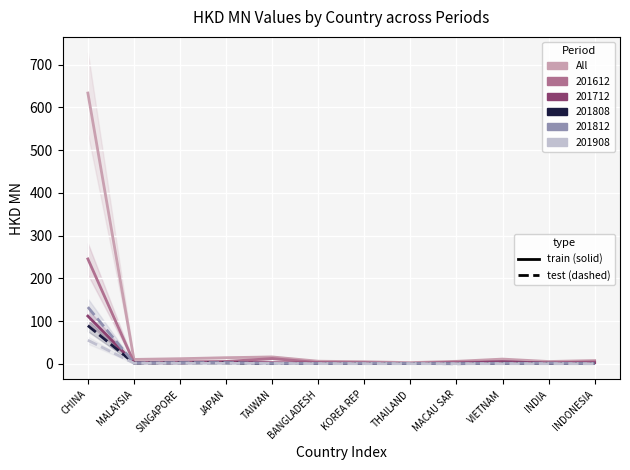

True or false: 201712 (train) and 201812 (test) intersect in this chart.

True